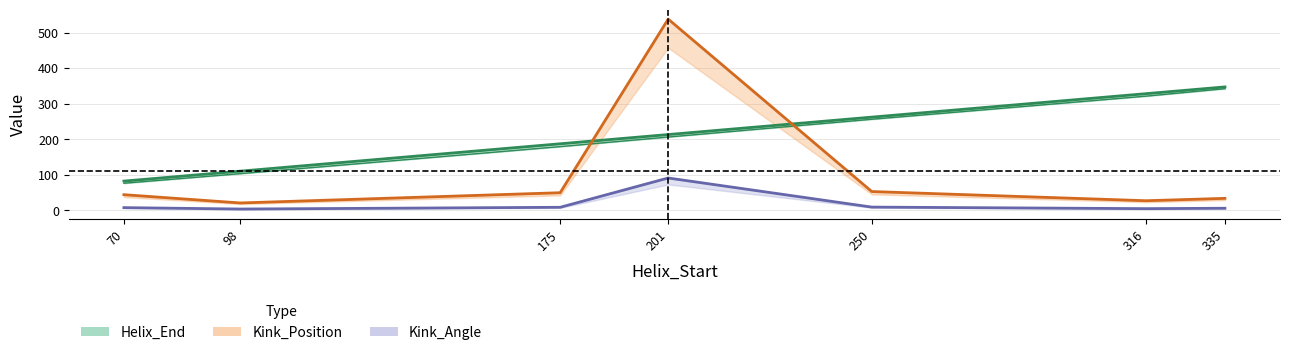

Which has a higher value, 201 or 335?

335